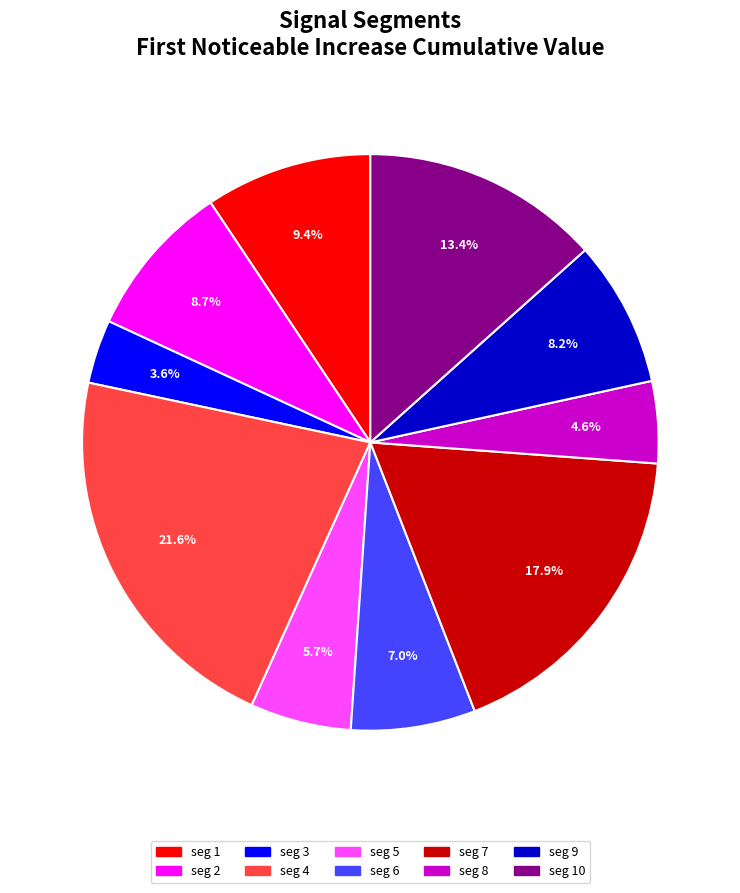

Is there any slice that represents more than half of the pie?

No